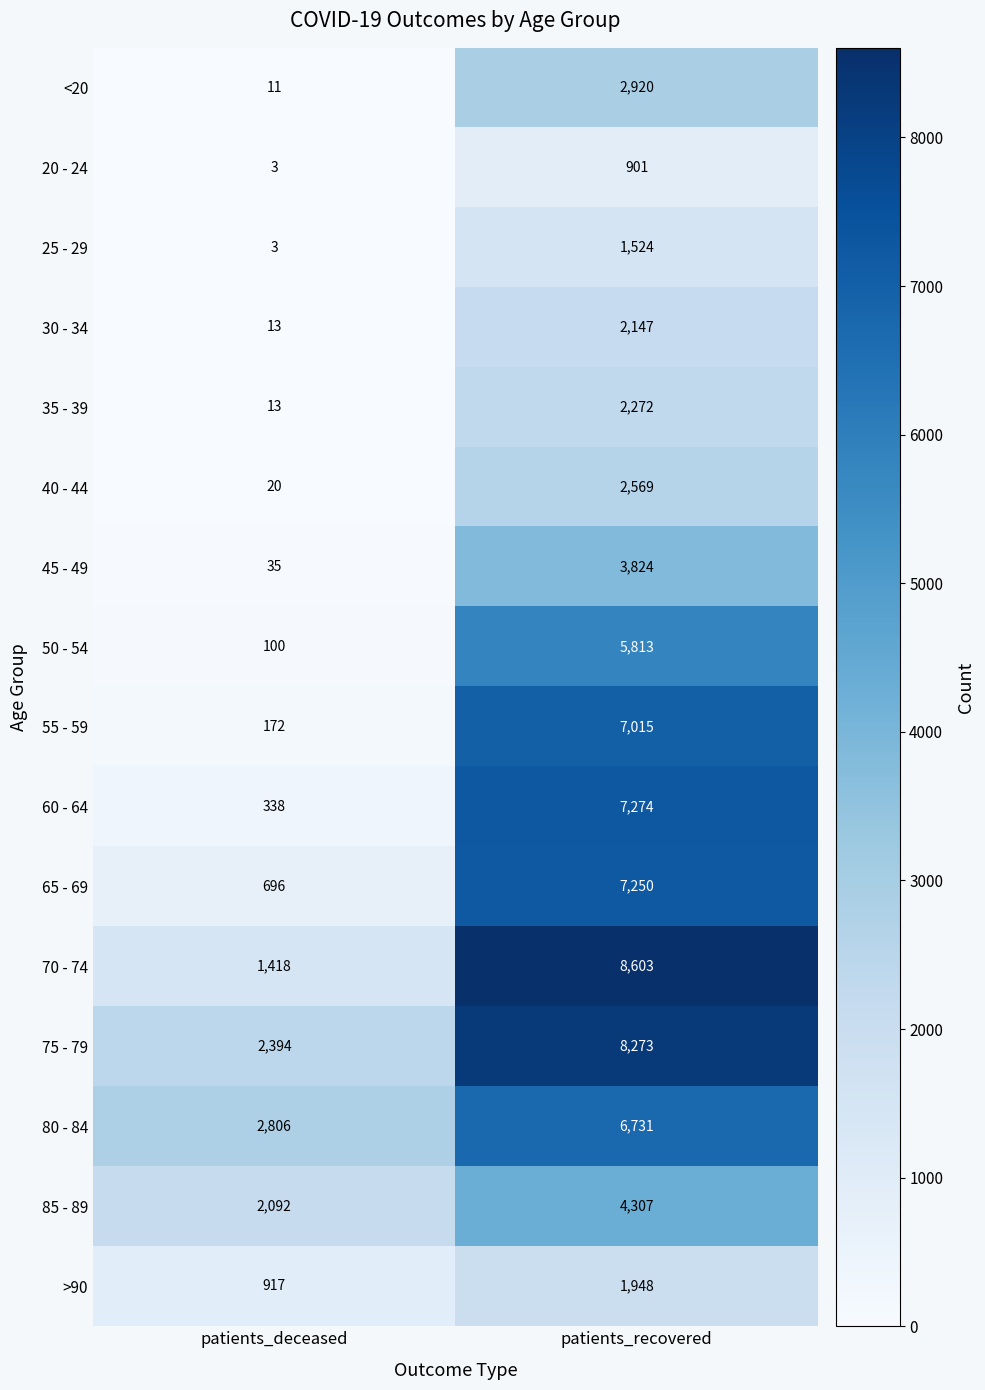

Count the number of data series in this chart.

16